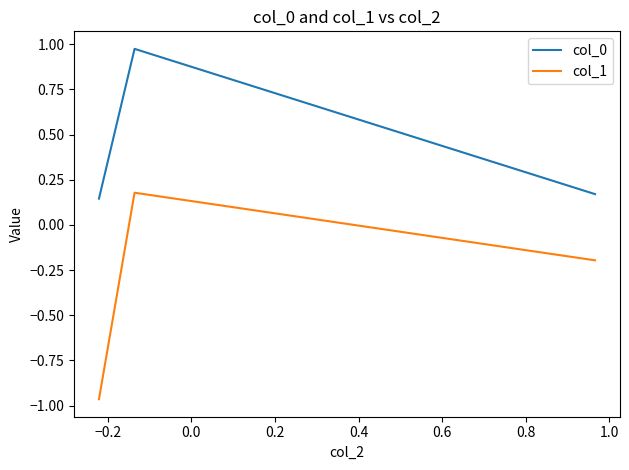

What are all the series names shown in the legend?

col_0, col_1